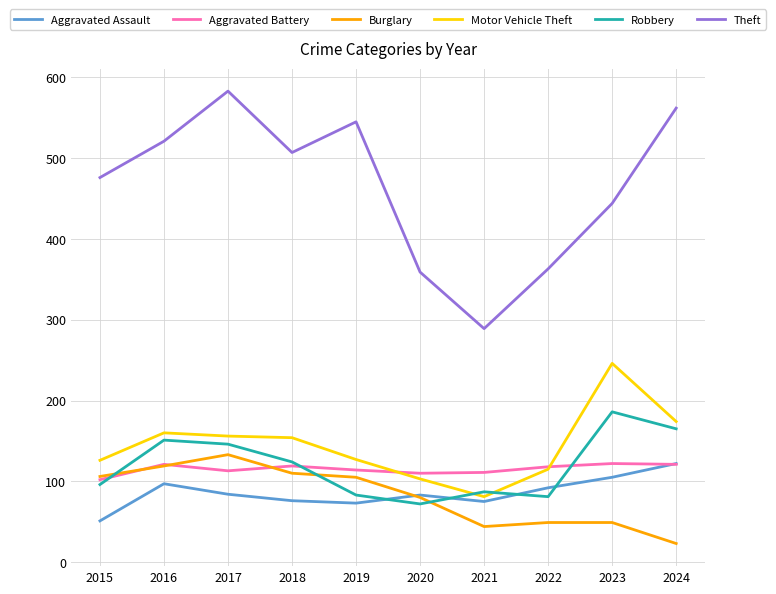

In Burglary, how many points are lower than both neighbors (excluding endpoints)?

1